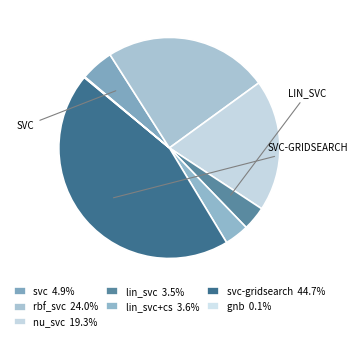

How many slices are in this pie chart?

7